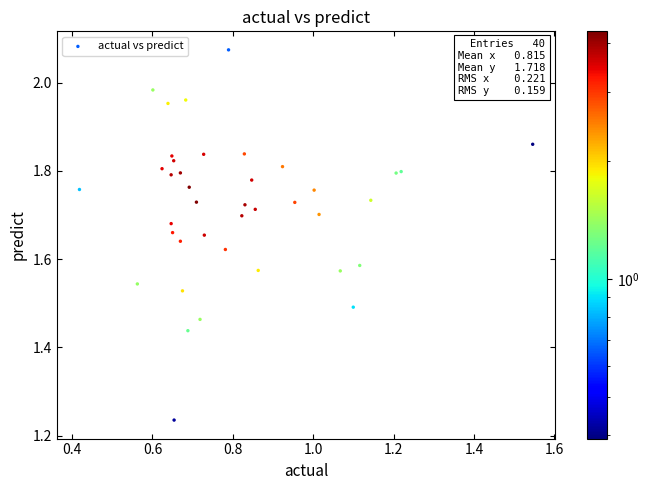

What is the range of Y values (max minus min)?

0.8